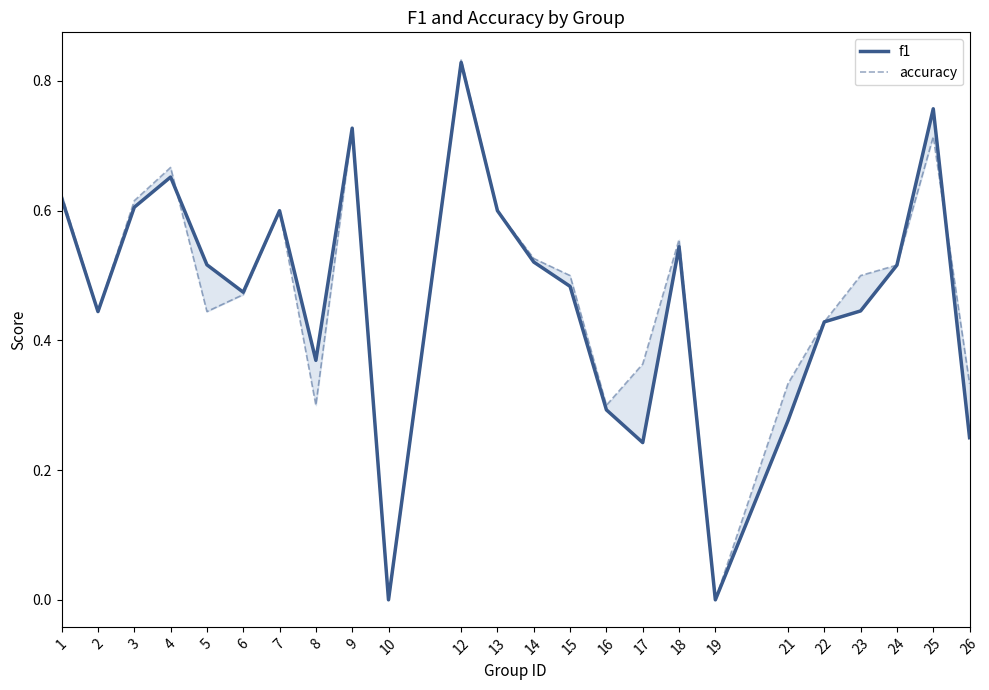

Which category has the highest value in the f1 series?

12